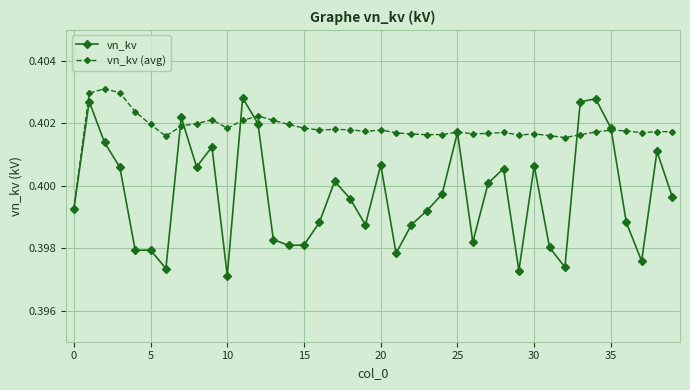

Rank the series by their average value, from lowest to highest.

vn_kv, vn_kv (avg)